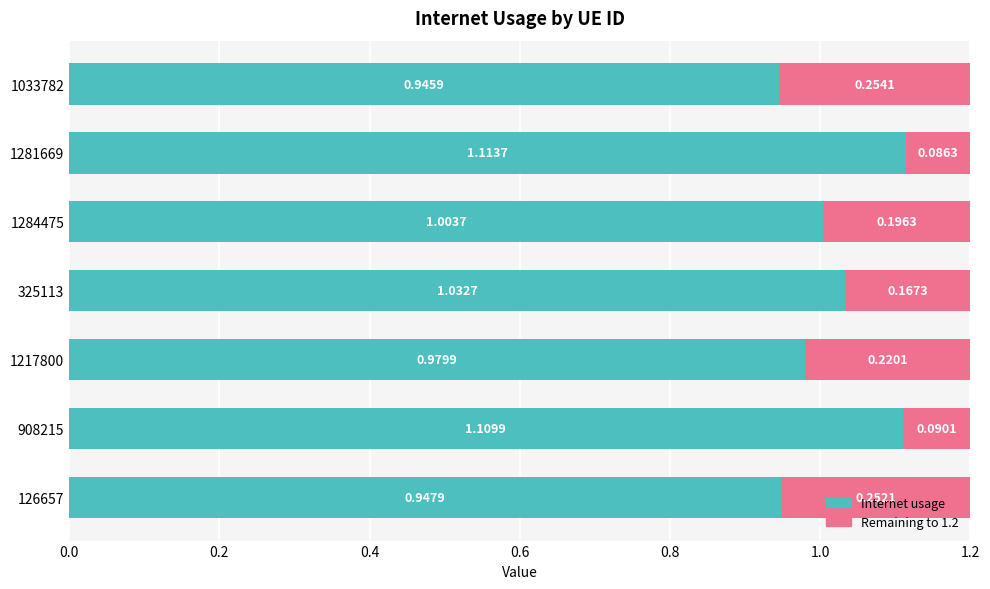

What is the total value across all series at 1284475?

1.2